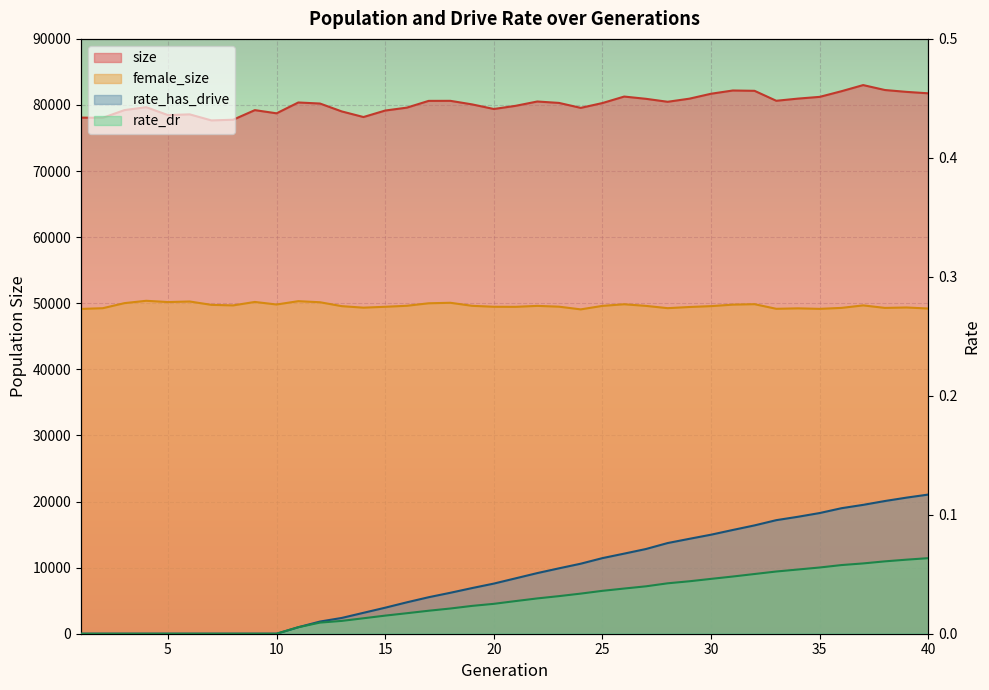

At 4, list the series in order from largest to smallest.

size, female_size, rate_dr, rate_has_drive